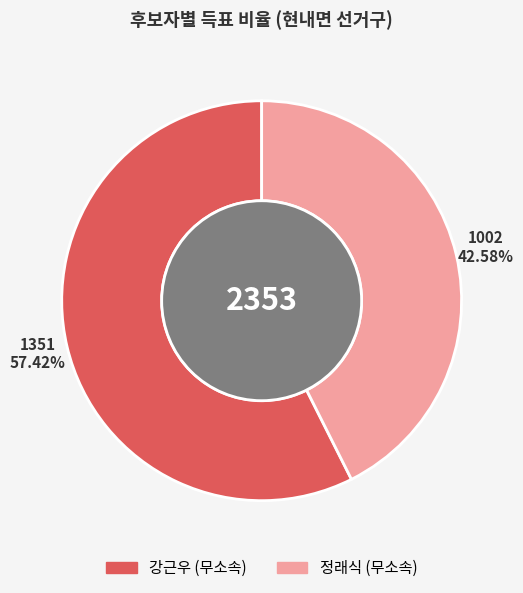

Is there a majority slice in this chart?

Yes